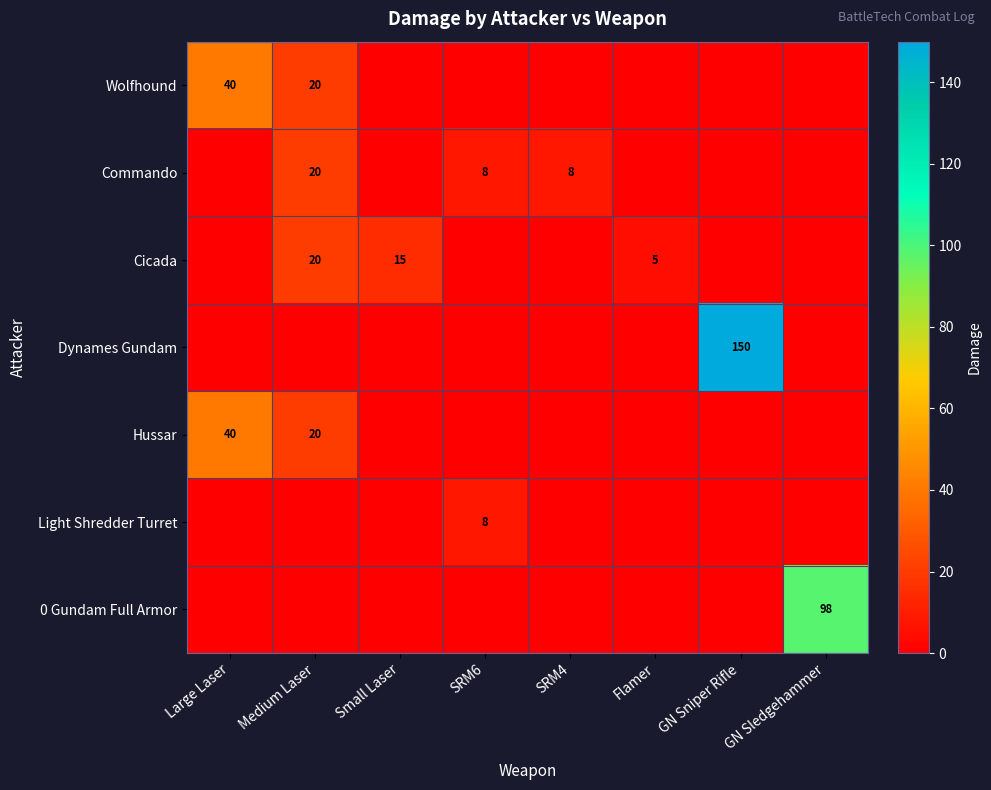

Which category has the lowest value in the Dynames Gundam series?

Large Laser